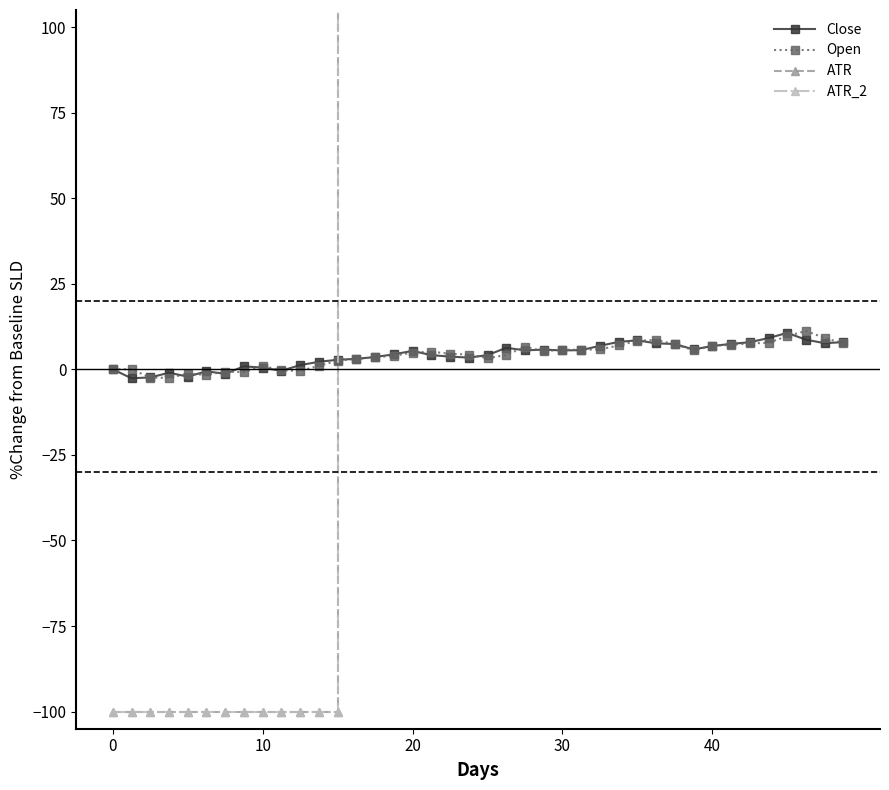

True or false: Open has more than 0 interior local peaks.

True